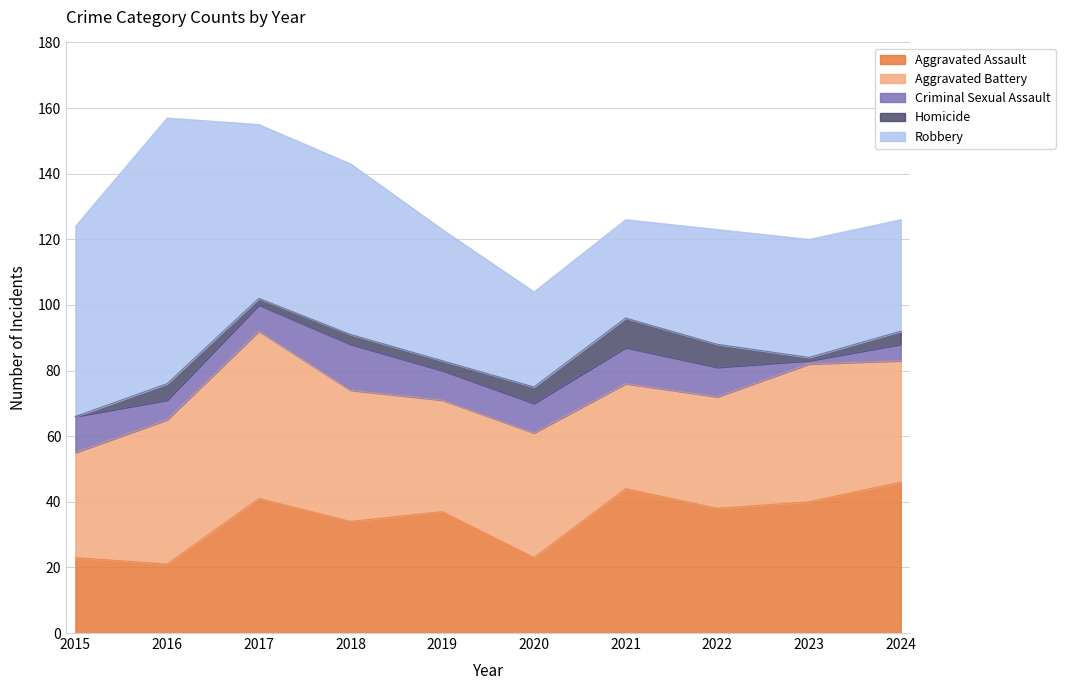

At which label is Robbery closest to 55?

2017